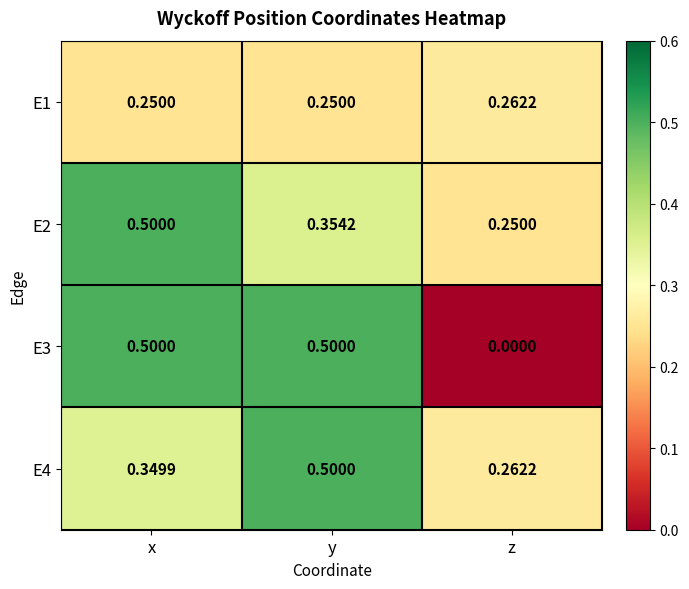

At which label is E3 closest to 0?

z